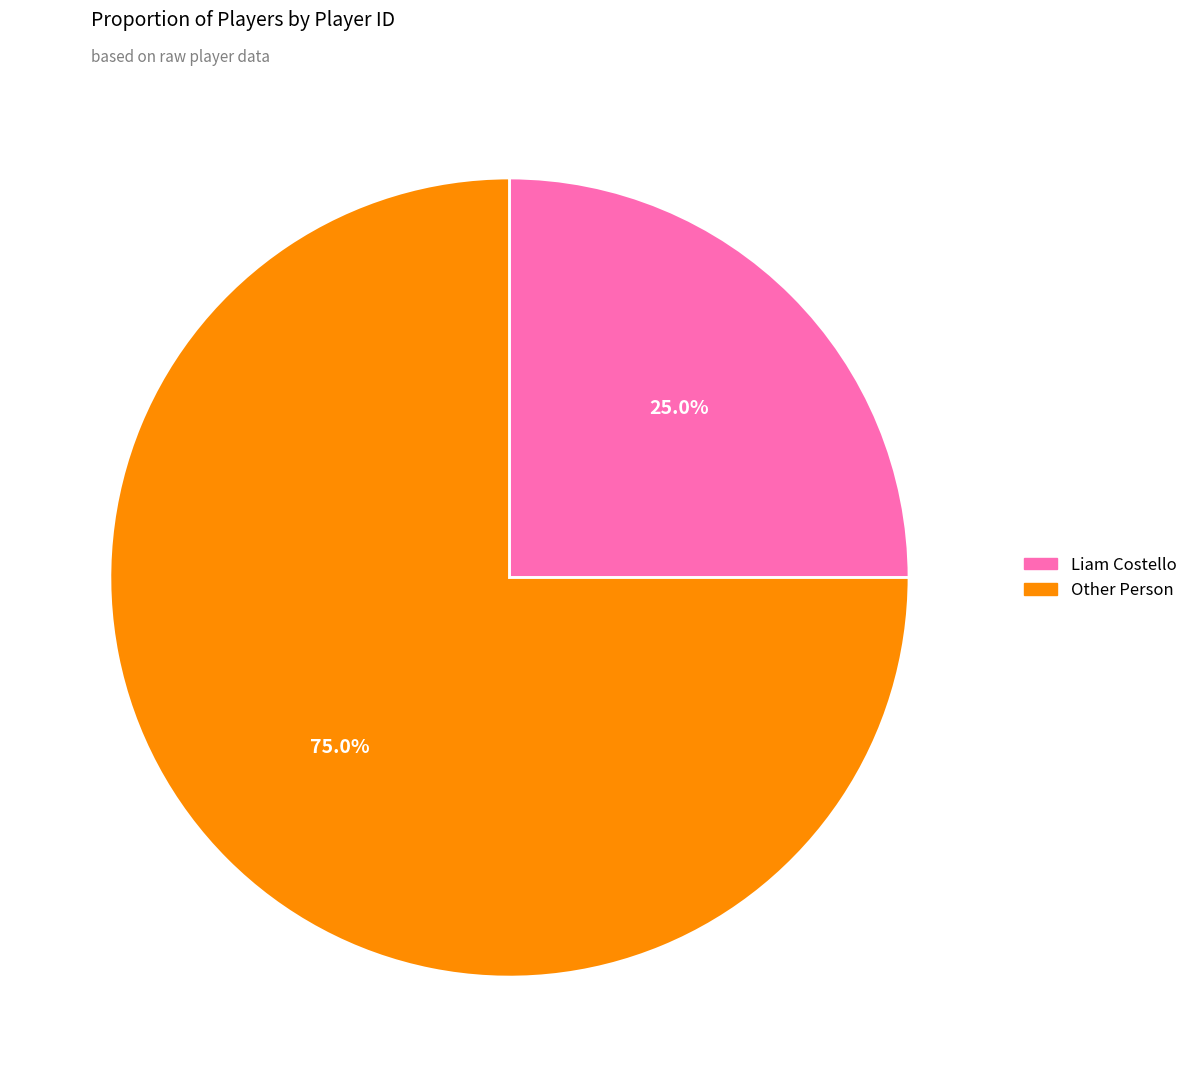

To the nearest percent, what is the combined percentage of Other Person and Liam Costello?

100%